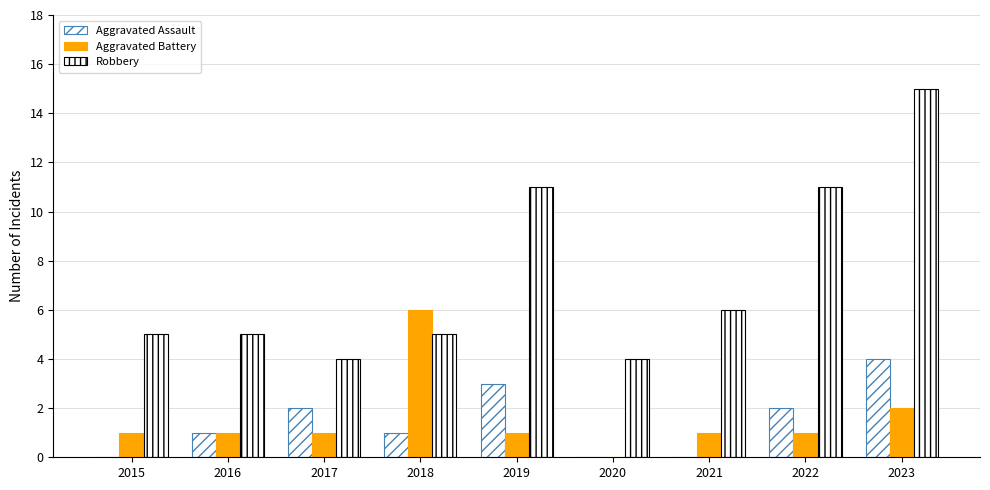

Are the bars grouped side by side (vs. stacked)?

Yes